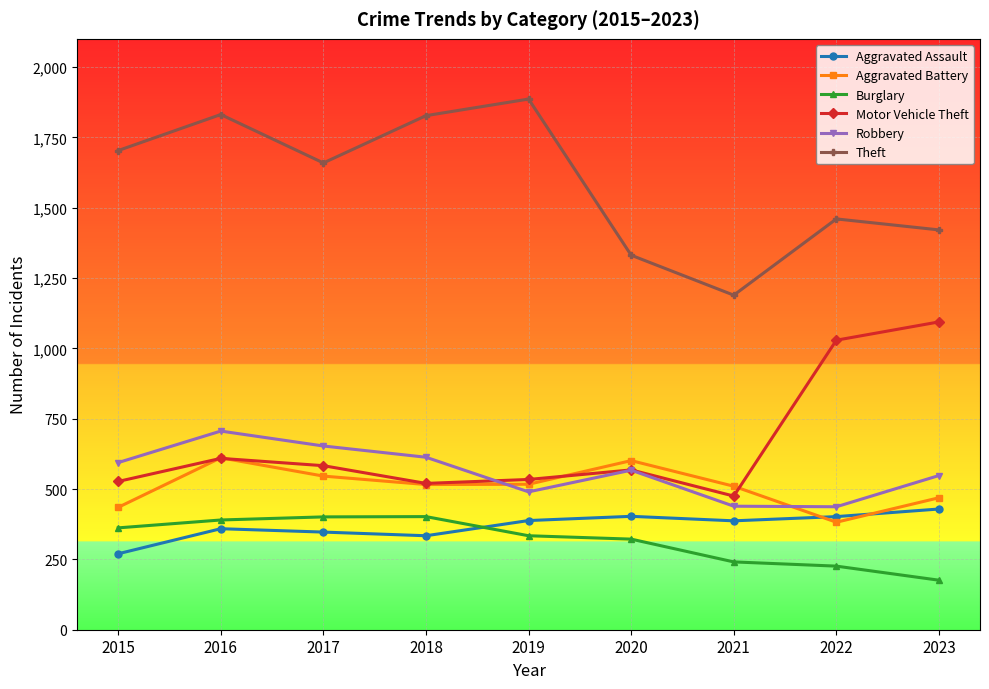

How many lines are shown in the chart?

6